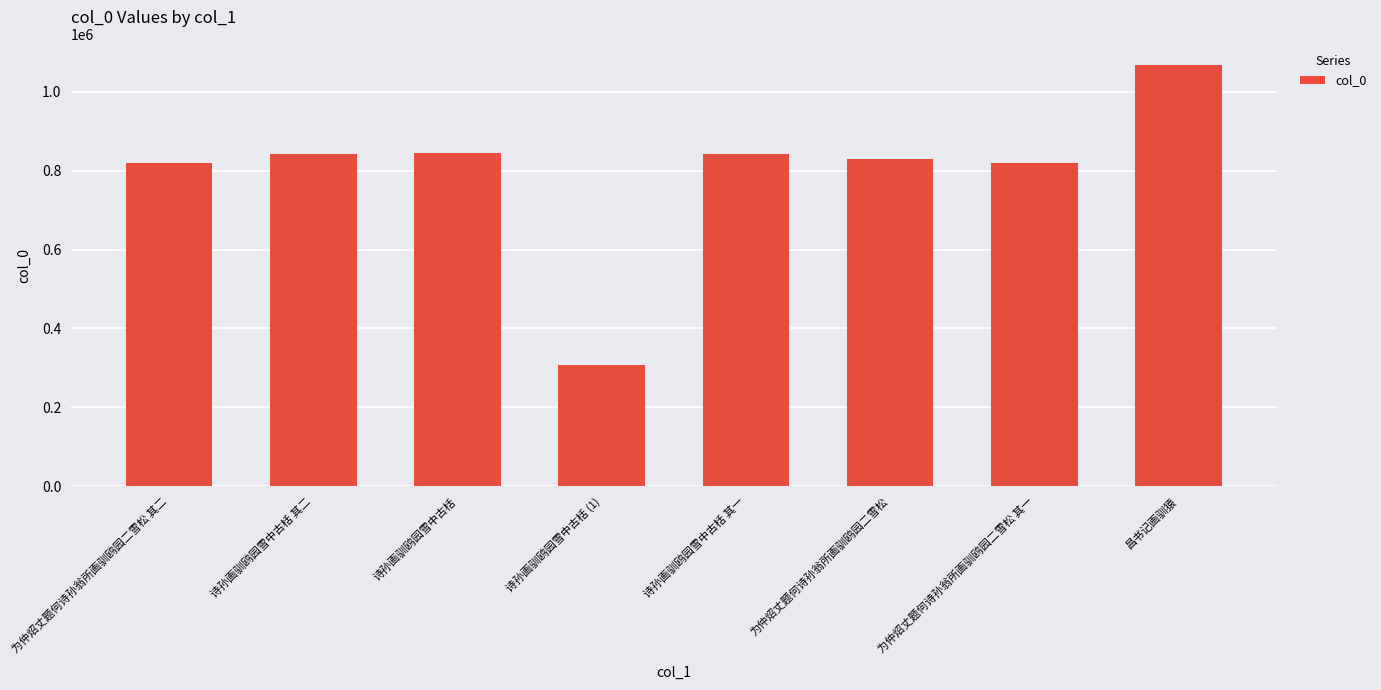

Between 诗孙画驯鸥园雪中古栝 其一 and 诗孙画驯鸥园雪中古栝 (1), which is larger?

诗孙画驯鸥园雪中古栝 其一